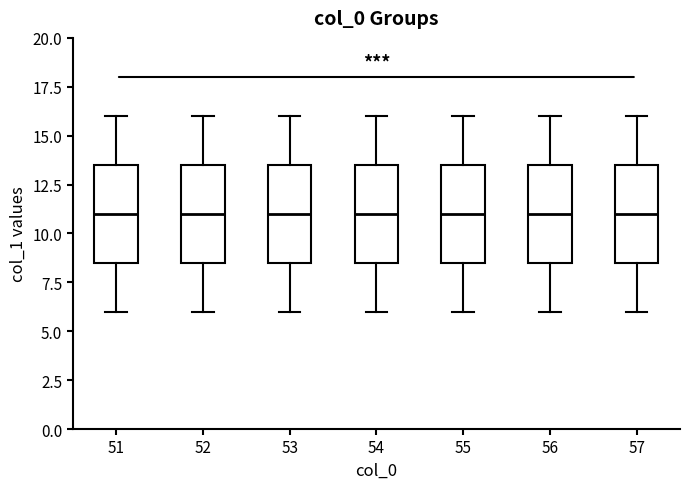

Reading left to right, read every box against the y-axis: the position of its median line, the range the box covers, and the ends of its whiskers. The values are not printed on the chart, so give them approximately, as read against the axis.

51: median 11.0, box 8.5 to 13.5, whiskers 6.0 to 16.0
52: median 11.0, box 8.5 to 13.5, whiskers 6.0 to 16.0
53: median 11.0, box 8.5 to 13.5, whiskers 6.0 to 16.0
54: median 11.0, box 8.5 to 13.5, whiskers 6.0 to 16.0
55: median 11.0, box 8.5 to 13.5, whiskers 6.0 to 16.0
56: median 11.0, box 8.5 to 13.5, whiskers 6.0 to 16.0
57: median 11.0, box 8.5 to 13.5, whiskers 6.0 to 16.0